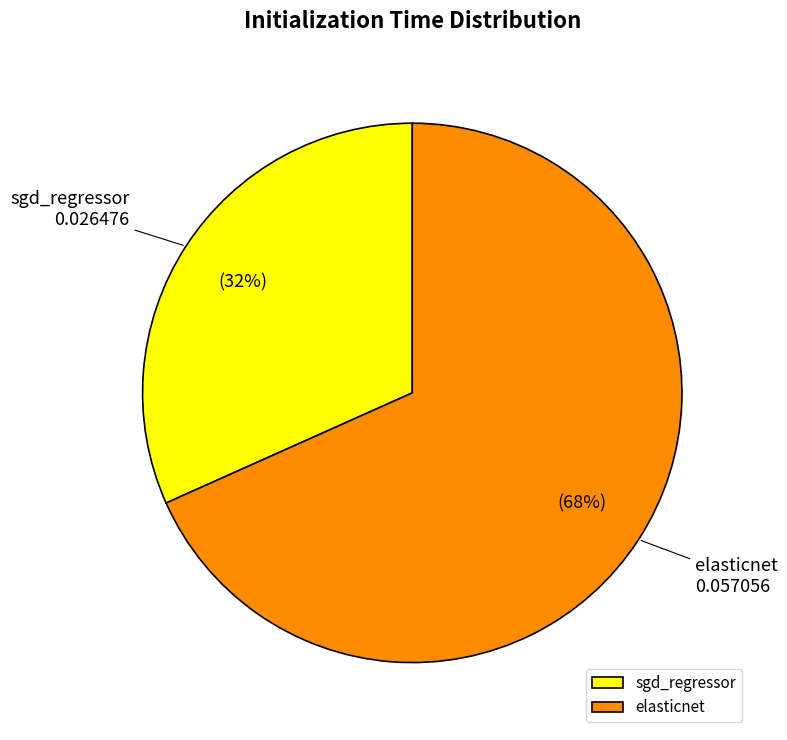

What percentage is the sgd_regressor slice, to the nearest percent?

32%